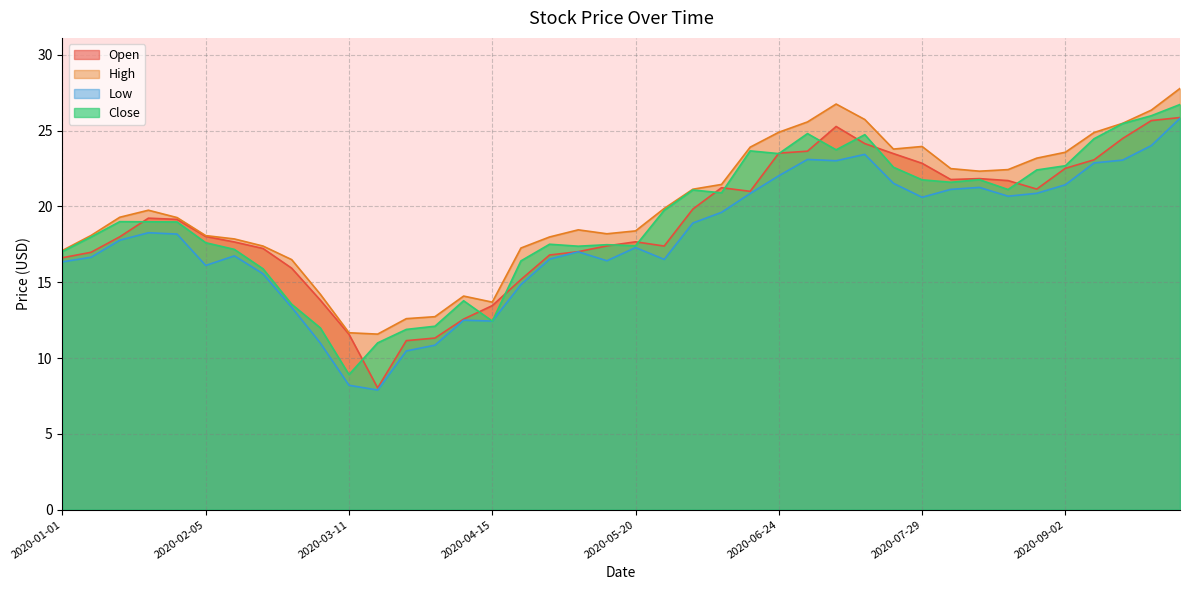

Is the value of Close at 2020-07-29 greater than the value of Low at 2020-03-04?

Yes